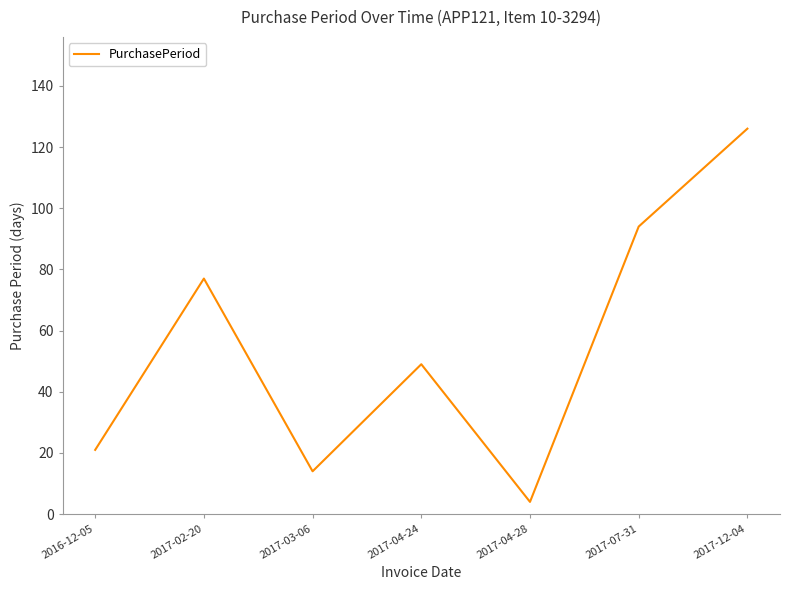

Rank the categories by value from highest to lowest.

2017-12-04, 2017-07-31, 2017-02-20, 2017-04-24, 2016-12-05, 2017-03-06, 2017-04-28